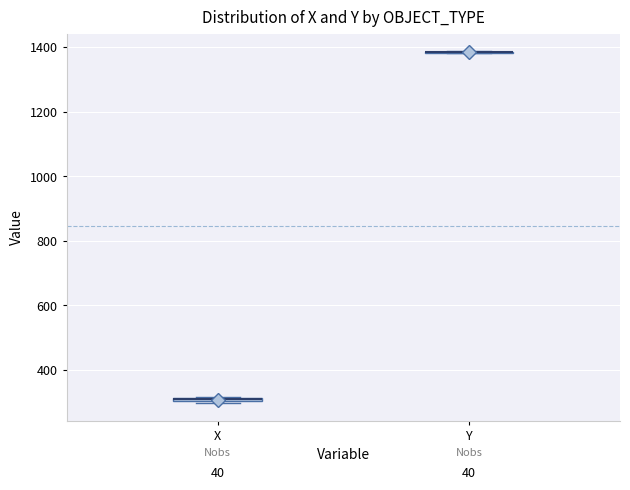

Where is the lower edge of the box for X on the y-axis? The values are not printed on the chart, so give them approximately, as read against the axis.

300